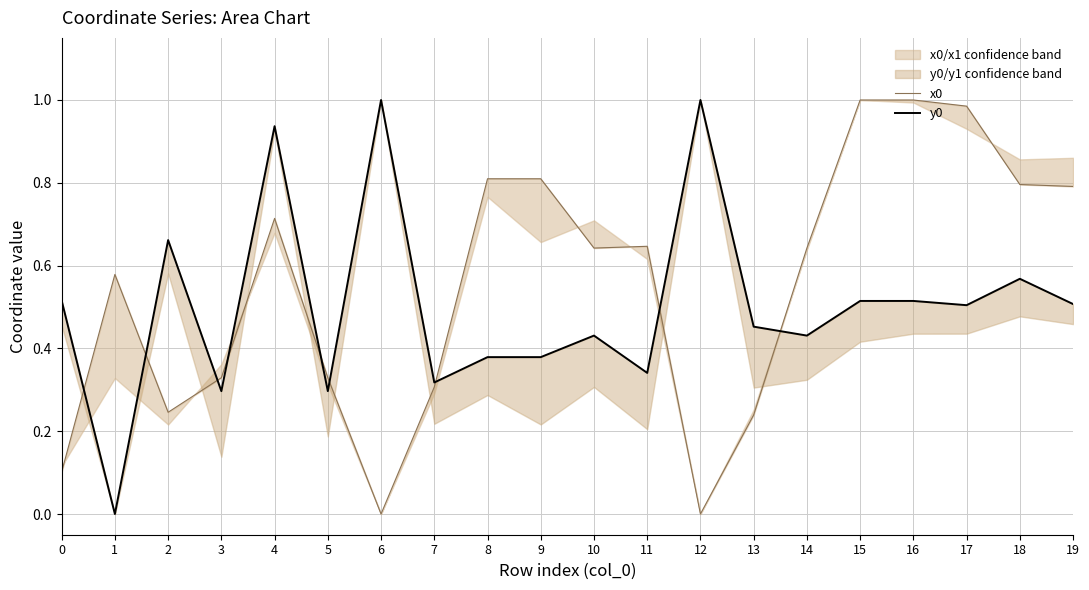

Rank the categories by y0 value from lowest to highest.

1, 3, 5, 7, 11, 8, 9, 10, 14, 13, 17, 19, 15, 16, 0, 18, 2, 4, 6, 12